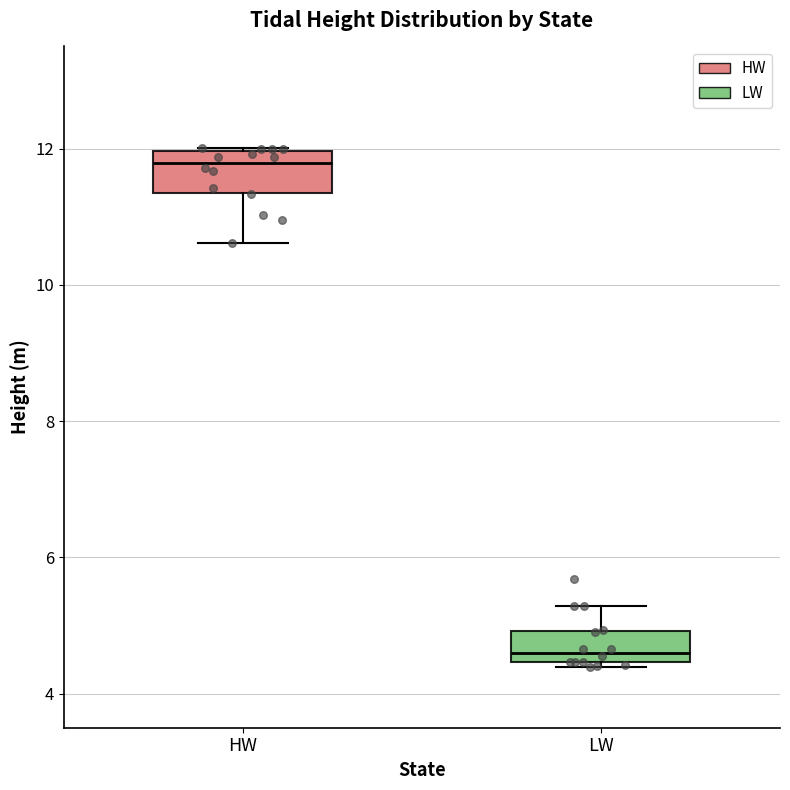

Reading left to right, transcribe this box plot: for each box, give where its median line is, the range the box spans, and where its two whiskers end, as read against the y-axis. The values are not printed on the chart, so give them approximately, as read against the axis.

HW: median 11.8, box 11.4 to 12.0, whiskers 10.6 to 12.0
LW: median 4.6, box 4.4 to 5.0, whiskers 4.4 (just below the box's lower edge) to 5.2